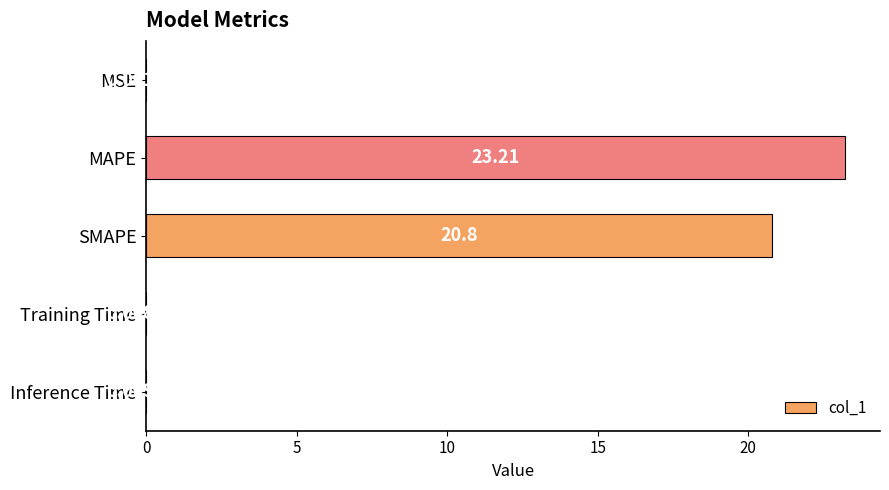

Between Training Time and Inference Time, which is larger?

Inference Time